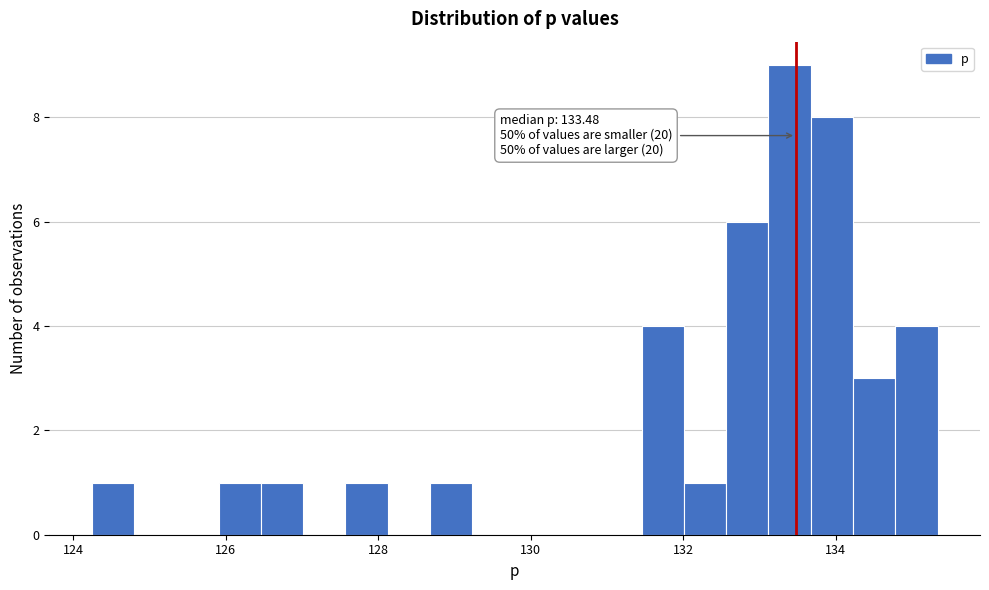

Read against the x-axis, roughly where is the centre of the tallest bar?

133.4